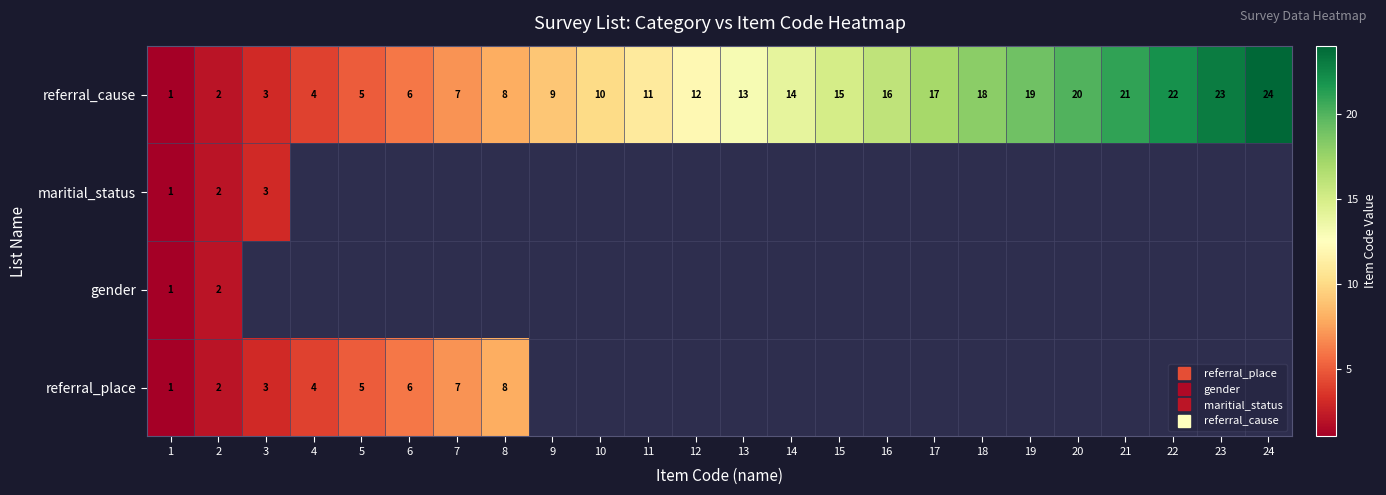

Between 6 and 14, which is larger?

14